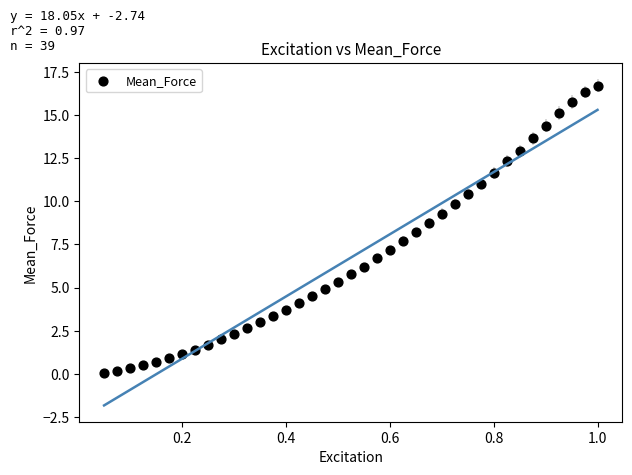

What is the range of Y values (max minus min)?

16.6